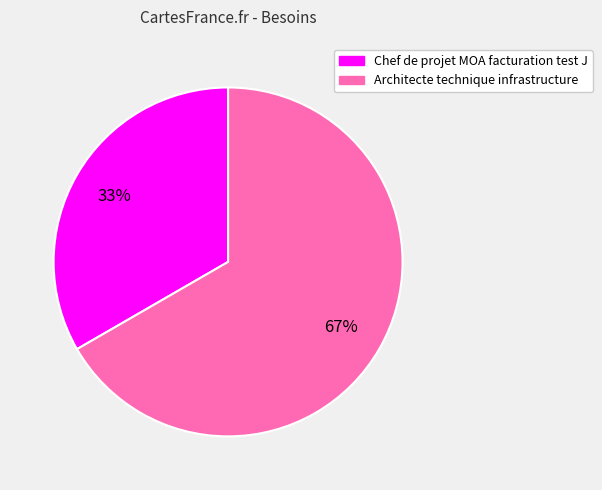

Which category accounts for the majority?

Architecte technique infrastructure